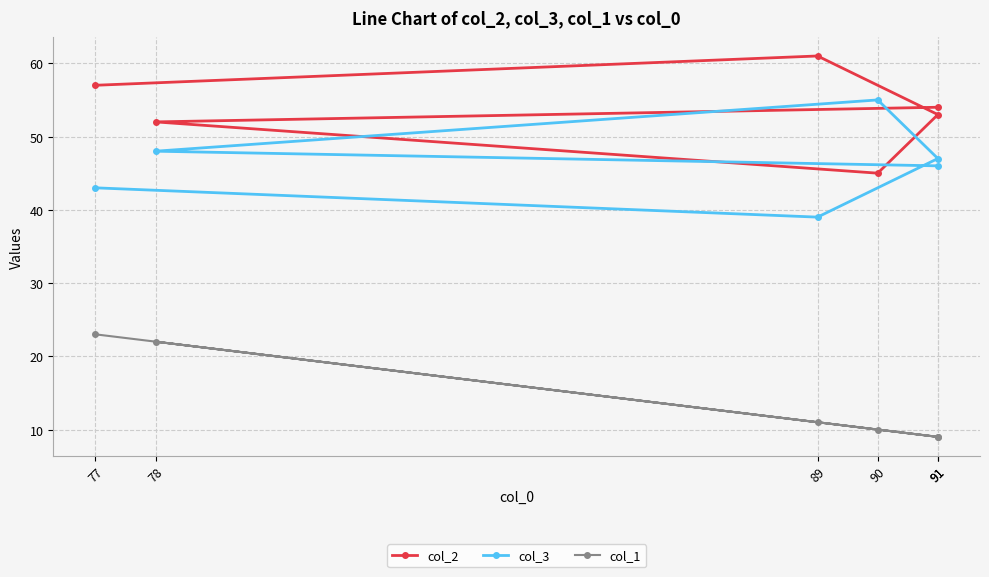

Is this an area chart (filled region under the line)?

No